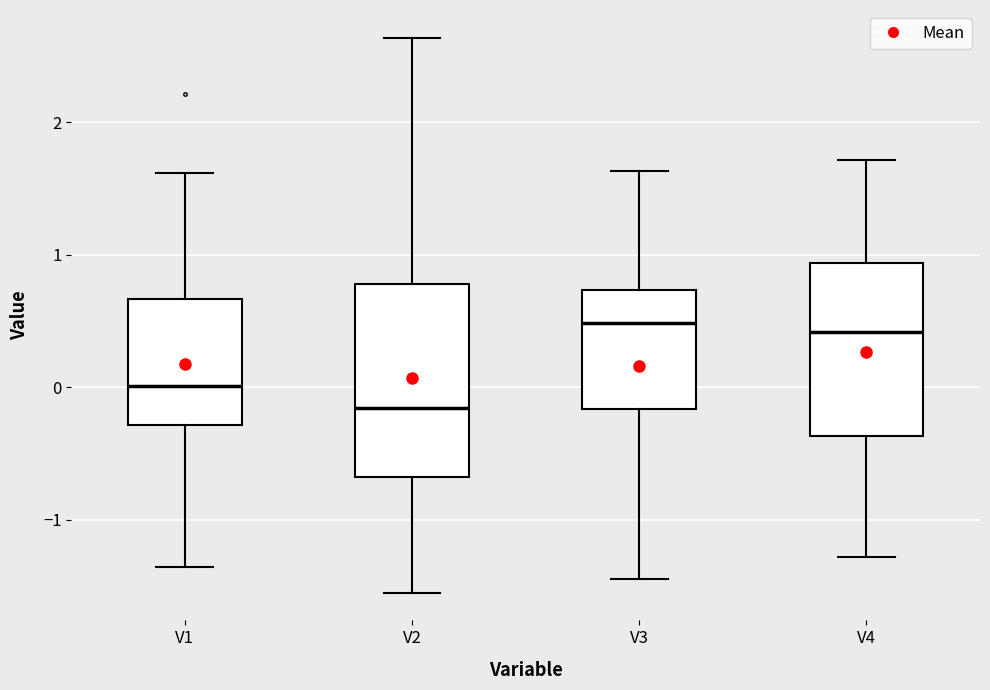

Reading left to right, transcribe this box plot: for each box, give where its median line is, the range the box spans, and where its two whiskers end, as read against the y-axis. The values are not printed on the chart, so give them approximately, as read against the axis.

V1: median 0.0, box -0.3 to 0.7, whiskers -1.4 to 1.6
V2: median -0.2, box -0.7 to 0.8, whiskers -1.5 to 2.6
V3: median 0.5, box -0.2 to 0.7, whiskers -1.4 to 1.6
V4: median 0.4, box -0.4 to 0.9, whiskers -1.3 to 1.7